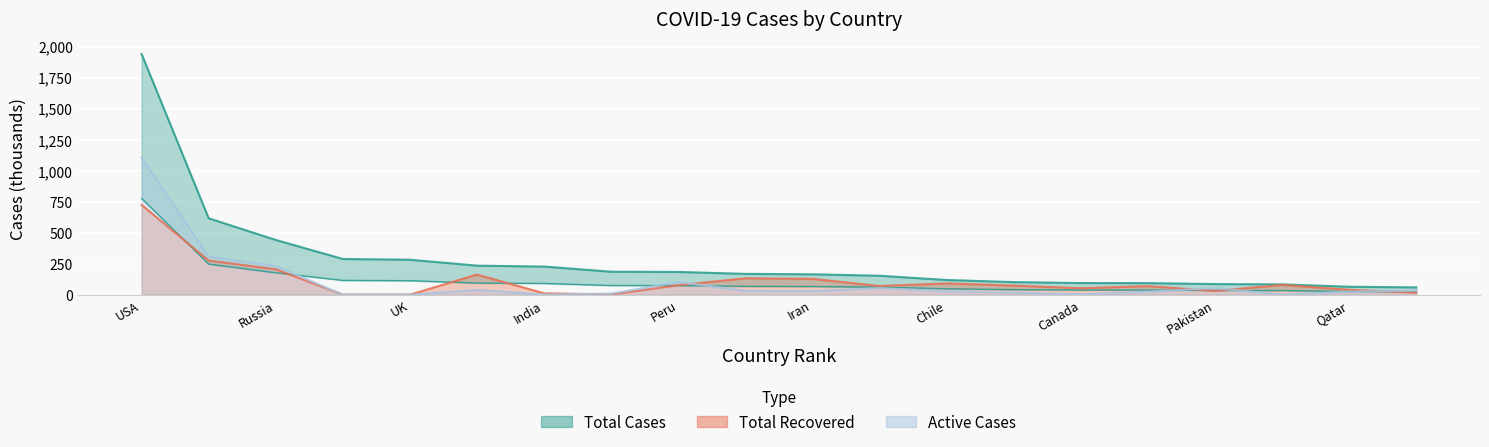

True or false: Total Recovered and Active Cases cross at least once.

True